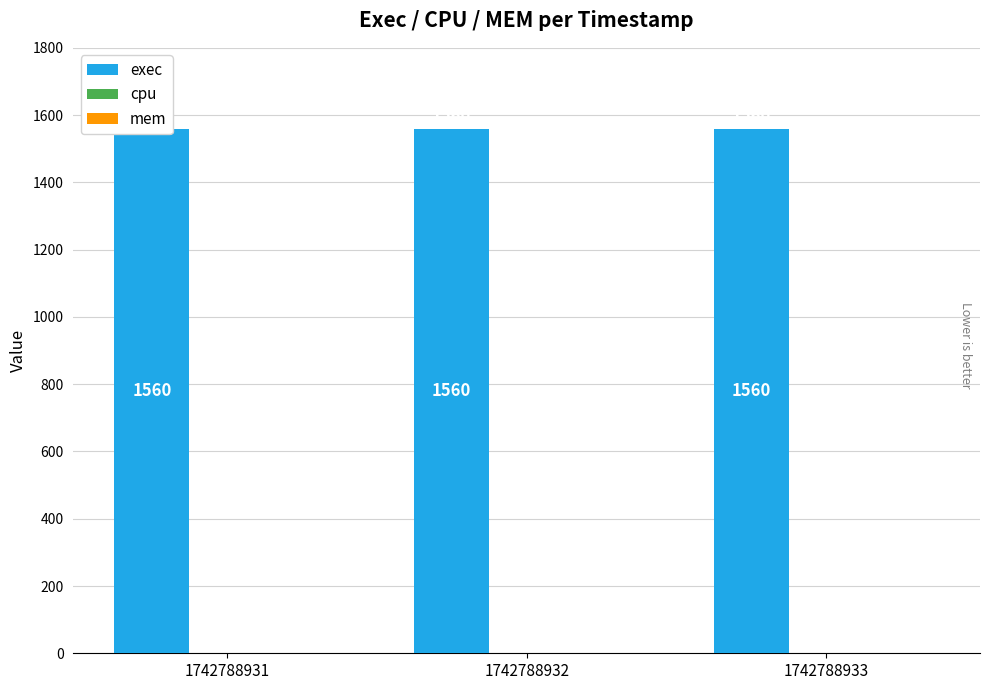

Rank the series at 1742788931 from highest to lowest value.

exec, cpu, mem